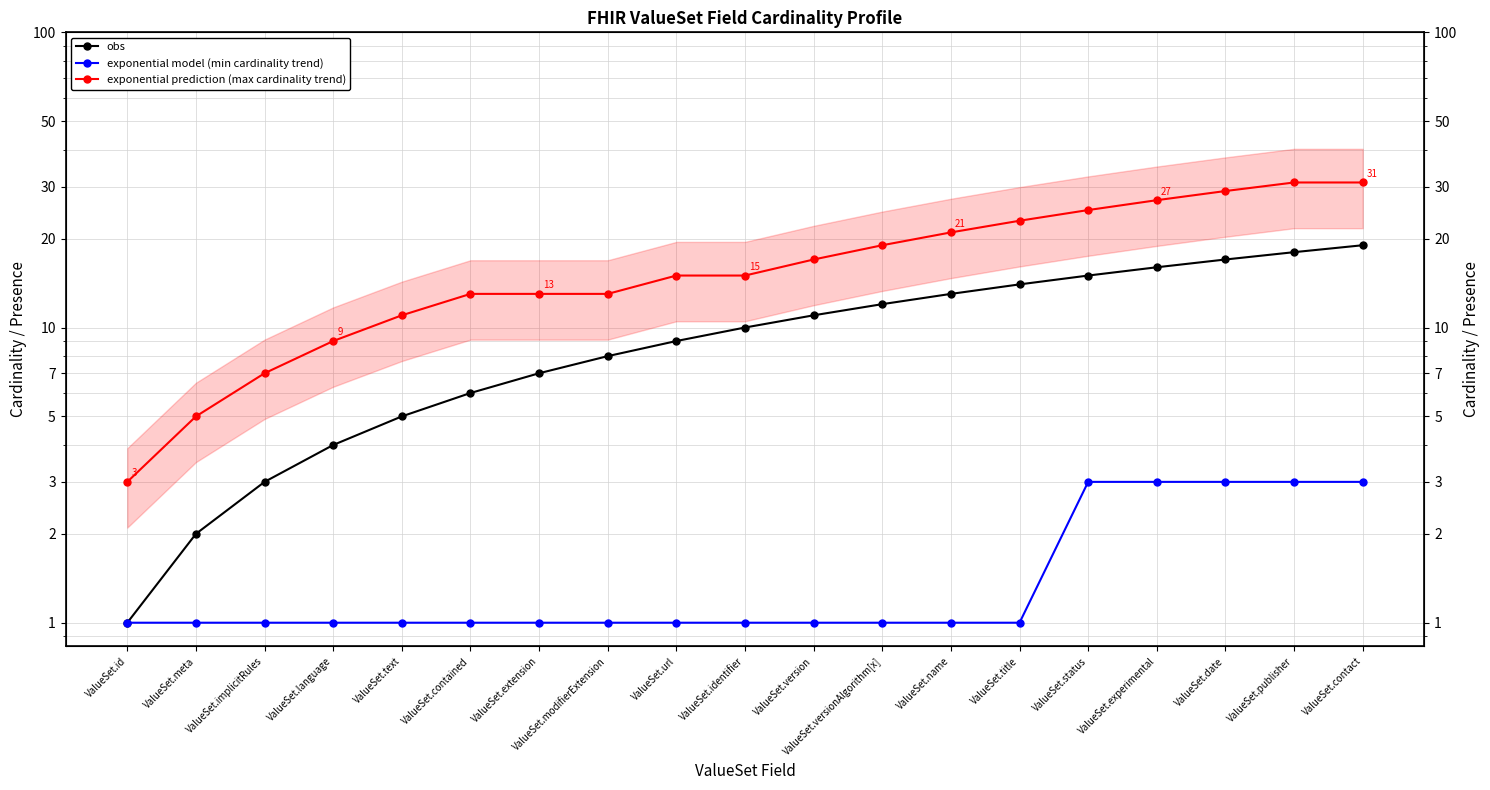

How many values in the obs series exceed 10?

9